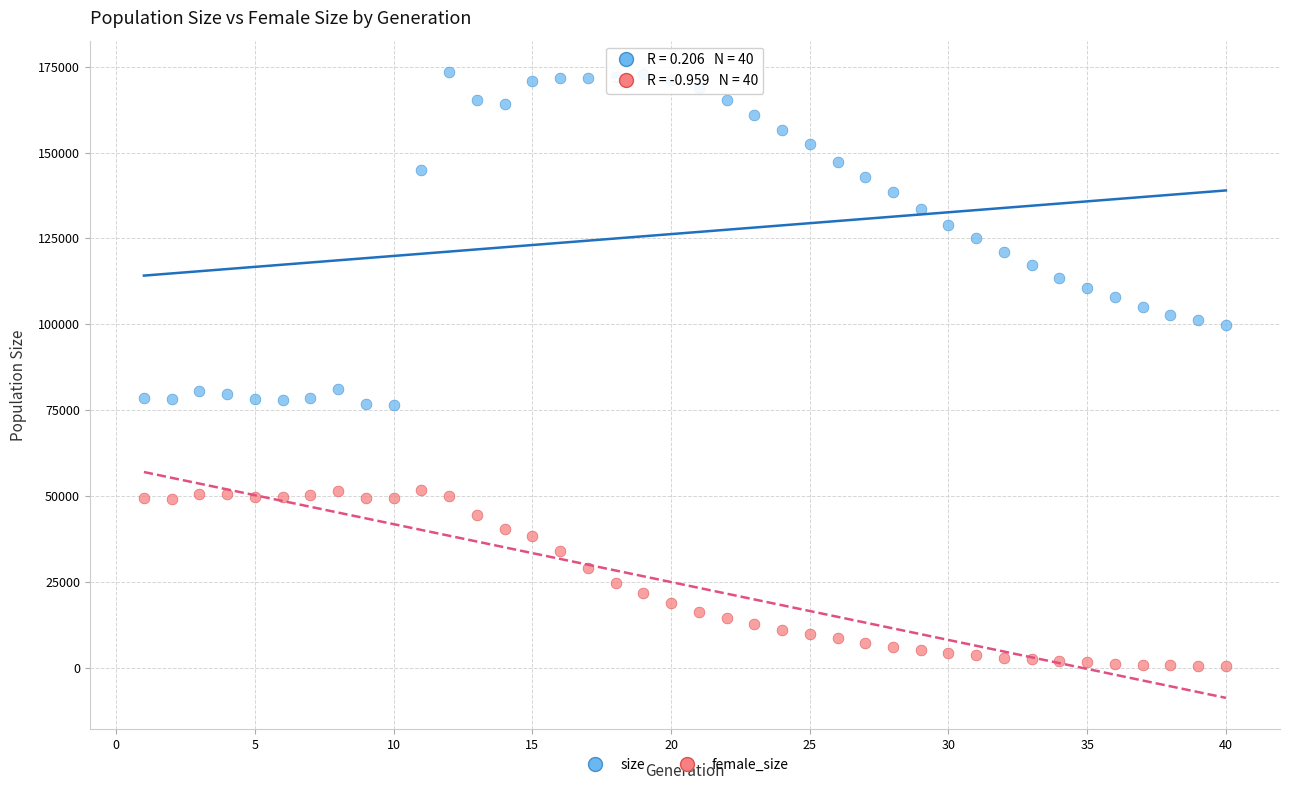

Across all data points, what is the range of X values (max minus min)?

39